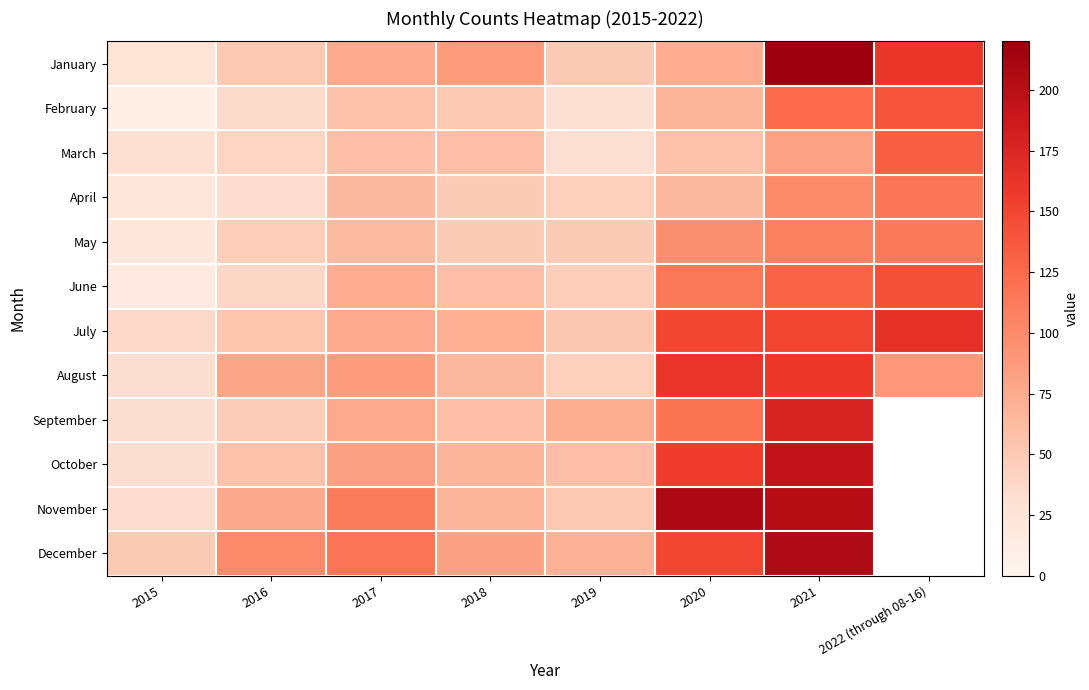

True or false: October has a value of 41.9 at 2017.

False